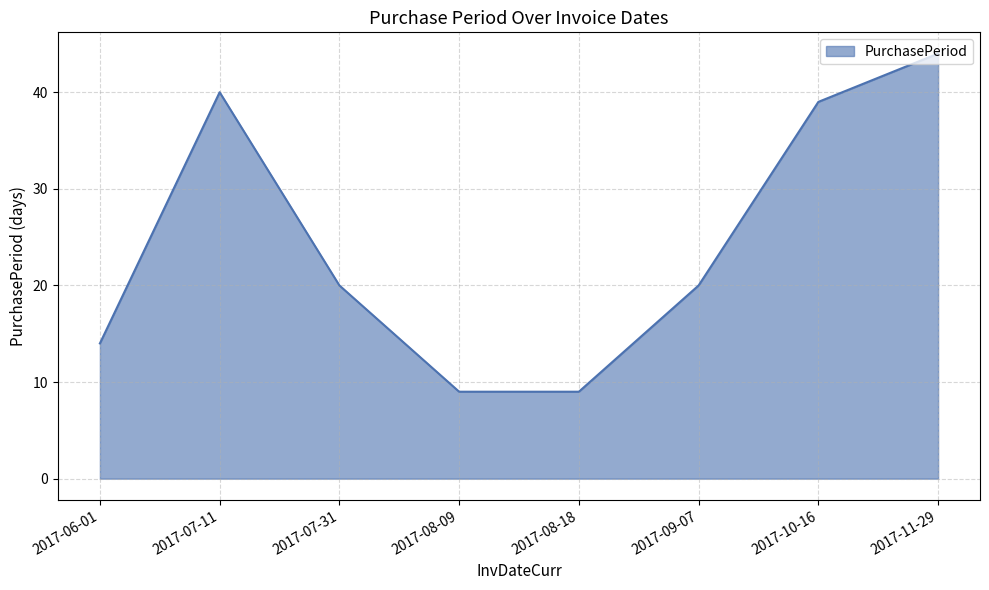

What is the sum of the values at 2017-06-01 and 2017-11-29?

58